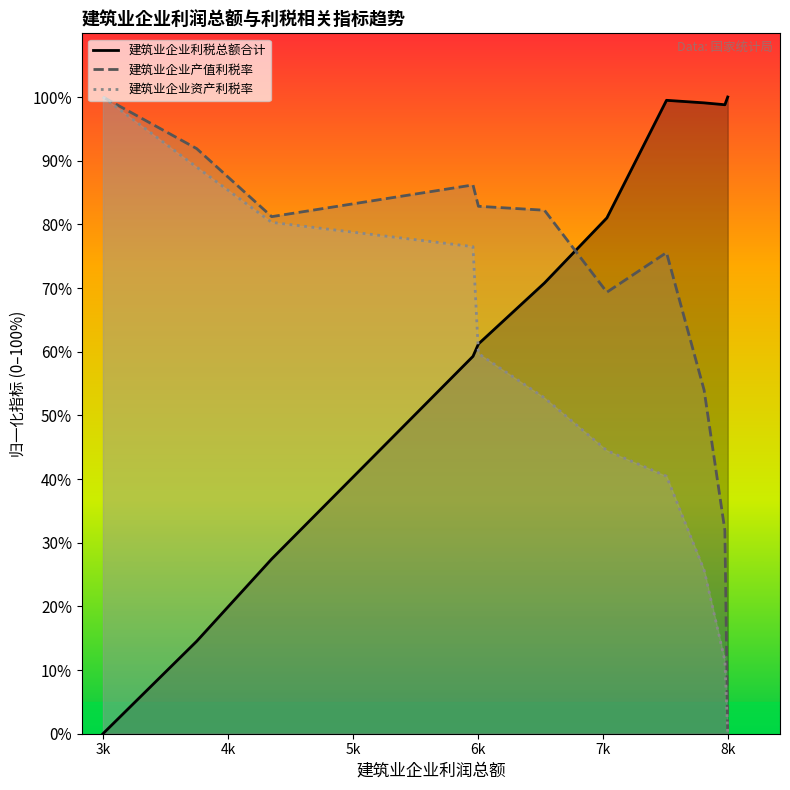

At how many categories does at least one series exceed 57?

11